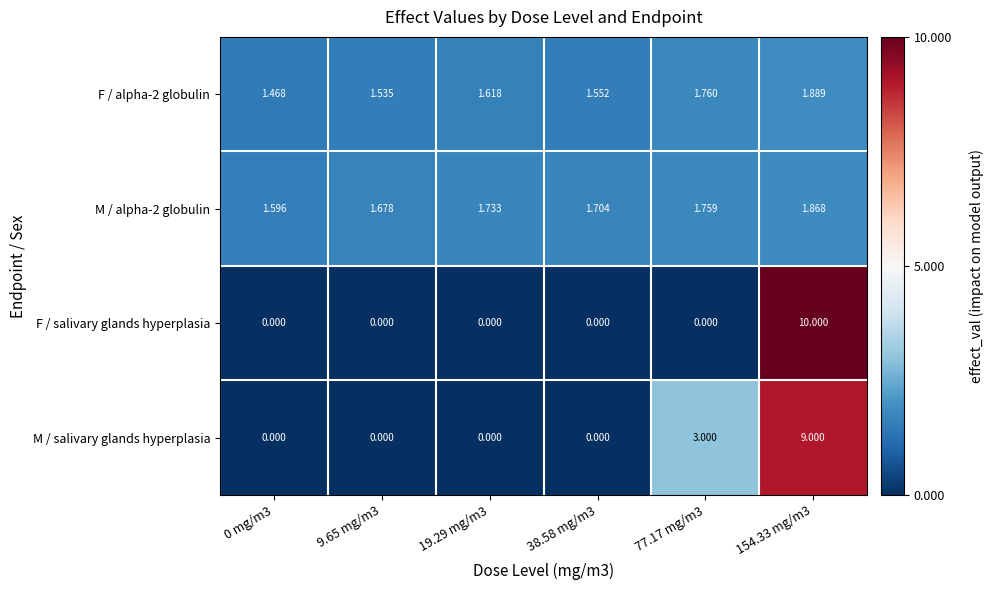

Between 0 mg/m3 and 154.33 mg/m3, which series saw the biggest shift?

F / salivary glands hyperplasia